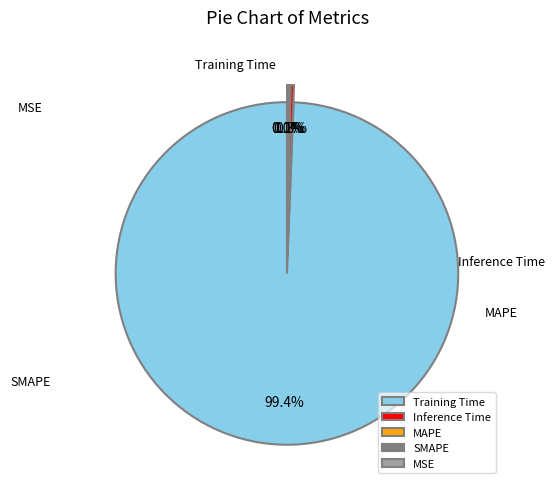

Which slice is the smallest?

MSE